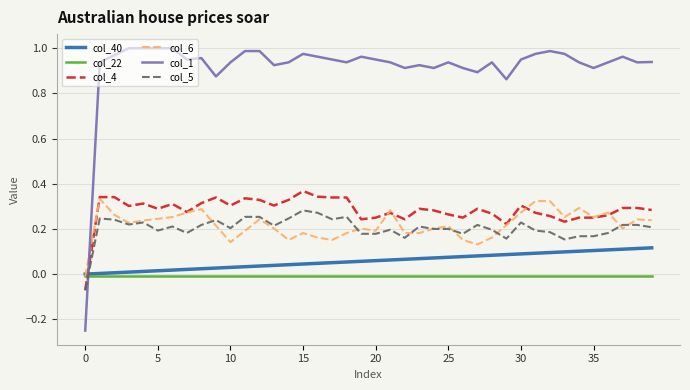

Which series ends up on top after the final intersection of col_6 and col_1?

col_1